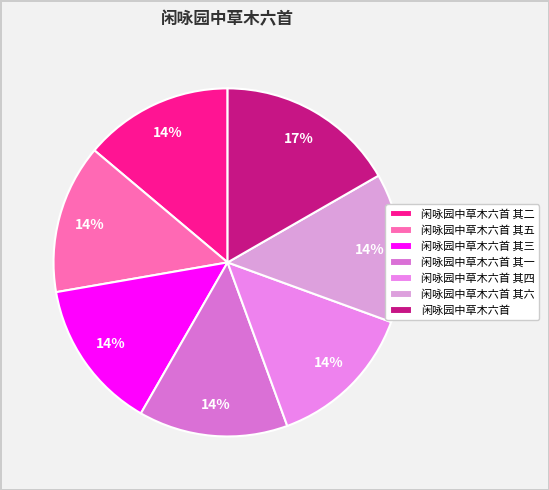

How many slices are in this pie chart?

7